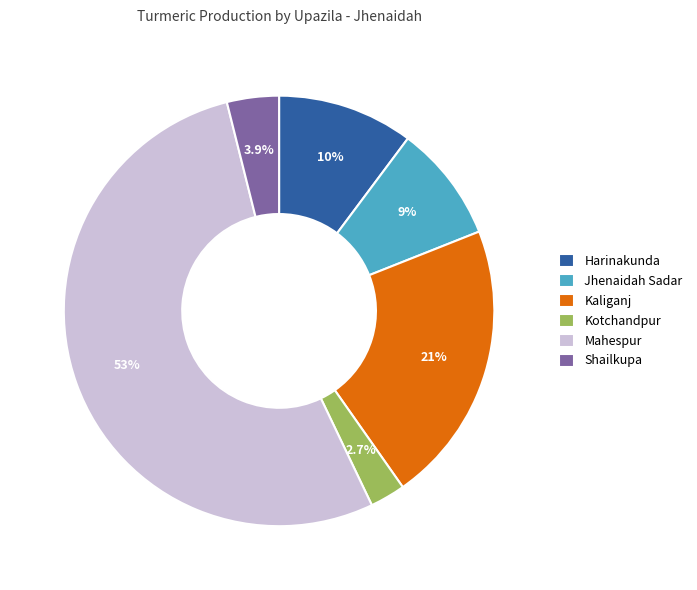

Between Jhenaidah Sadar and Kaliganj, which is larger?

Kaliganj